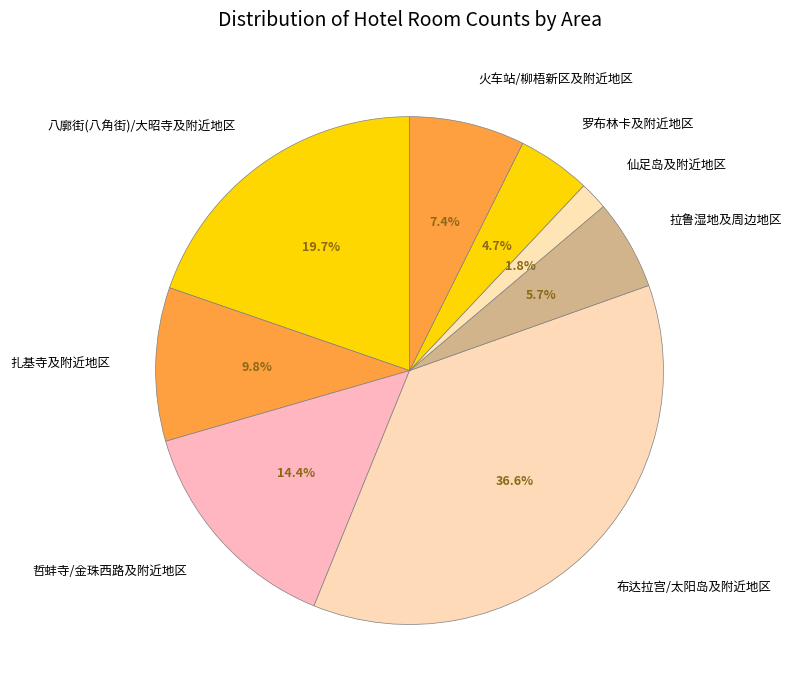

Which has a higher value, 仙足岛及附近地区 or 哲蚌寺/金珠西路及附近地区?

哲蚌寺/金珠西路及附近地区